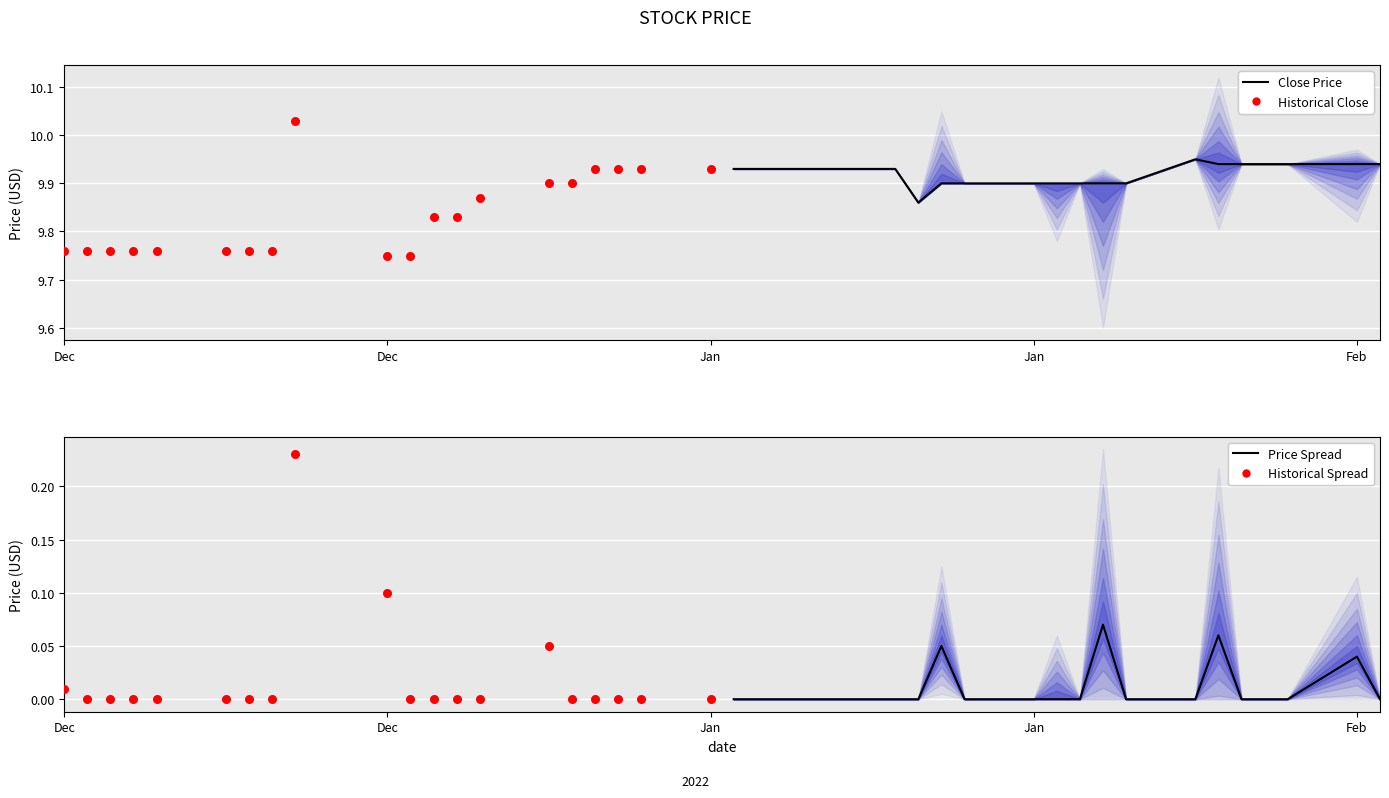

Which series has the largest Y range (max minus min)?

Historical Close